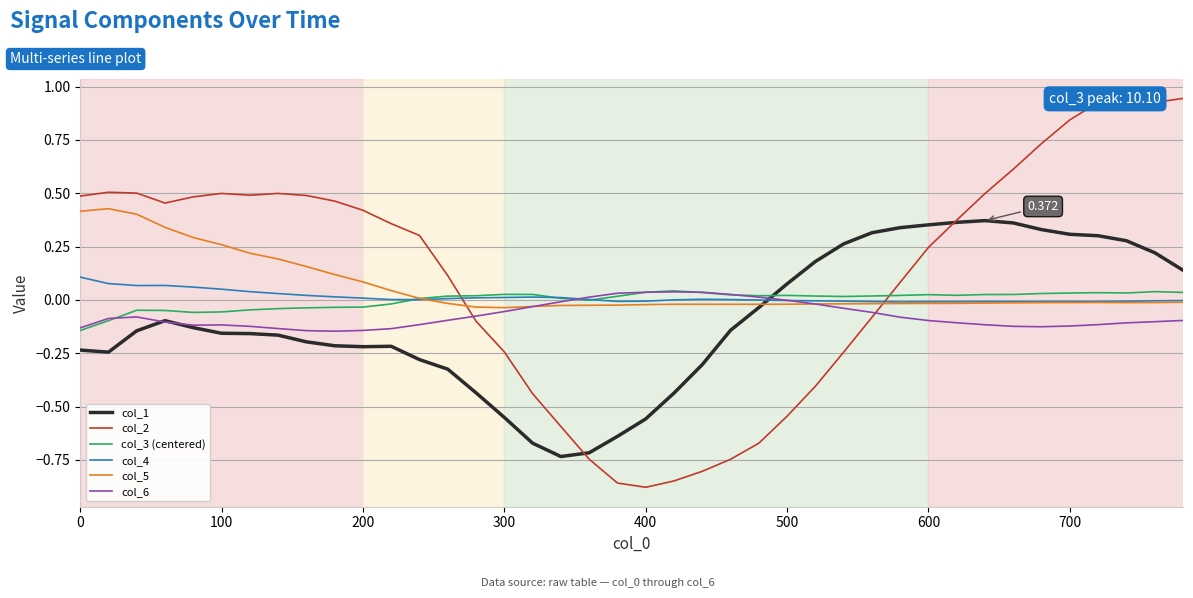

What are all the series names shown in the legend?

col_1, col_2, col_3 (centered), col_4, col_5, col_6